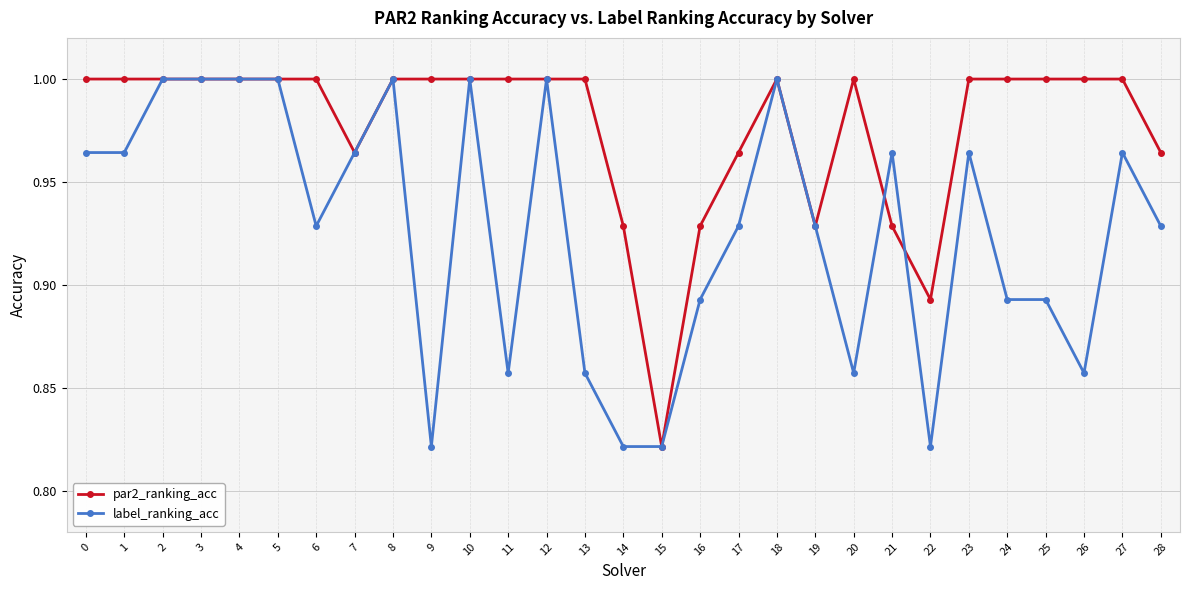

What is the total value across all series at 25?

1.9